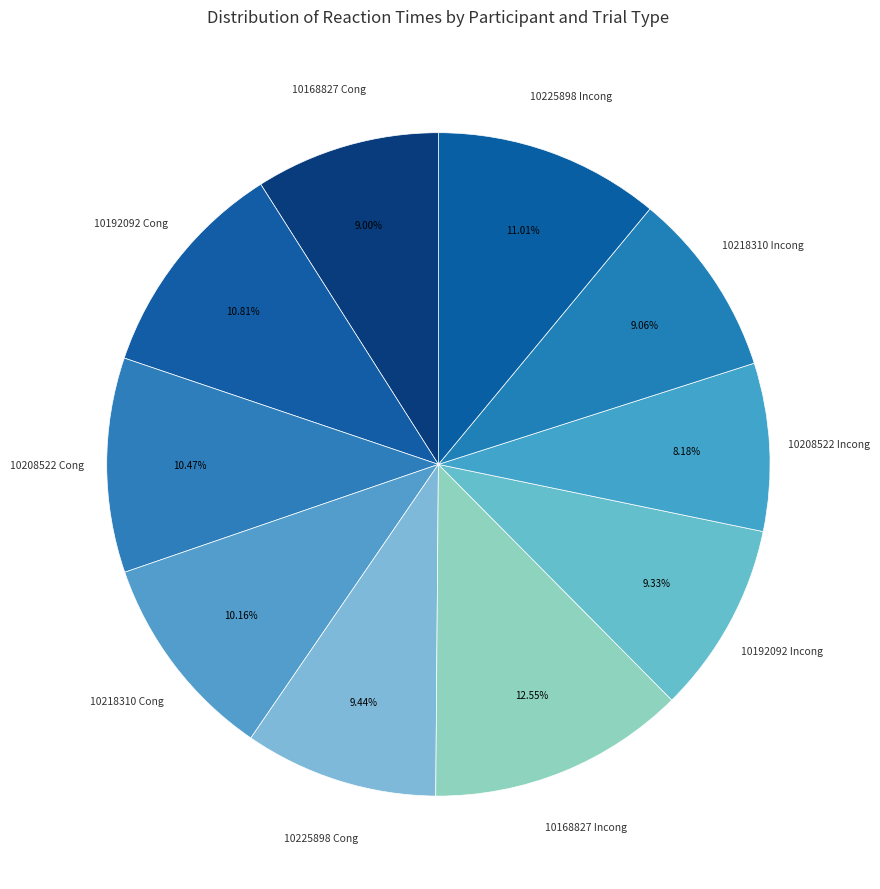

Count the number of slices in the pie.

10